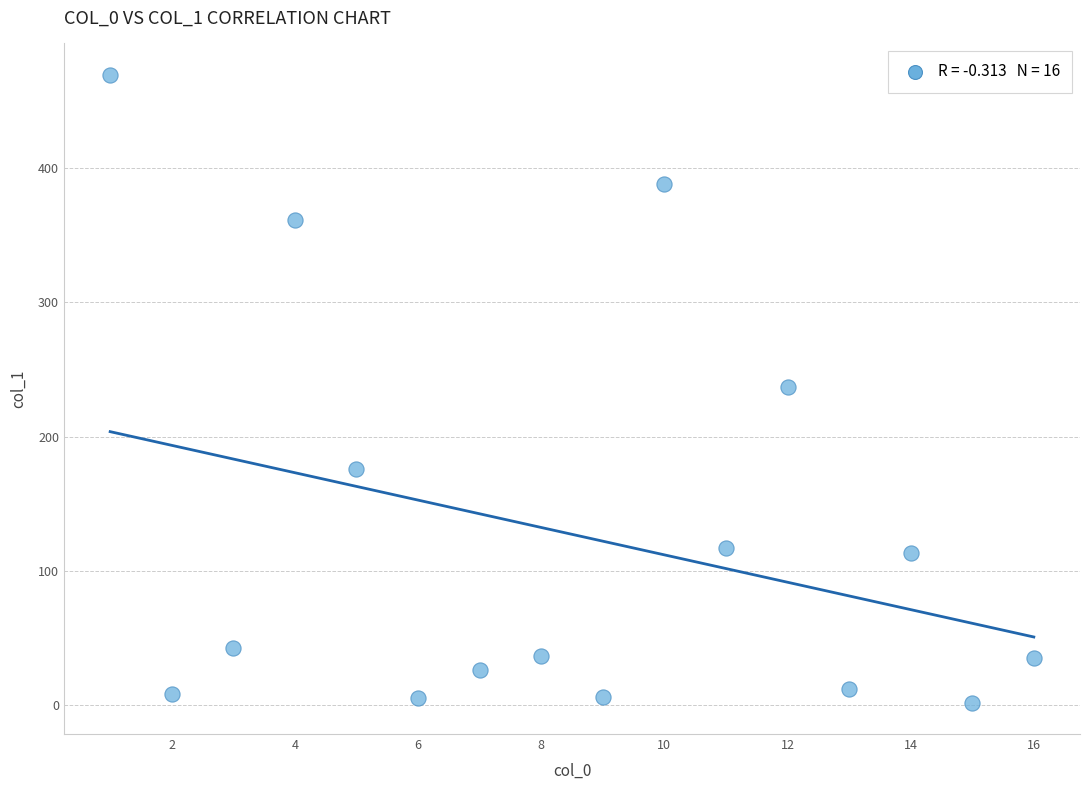

What is the range of Y values (max minus min)?

467.7